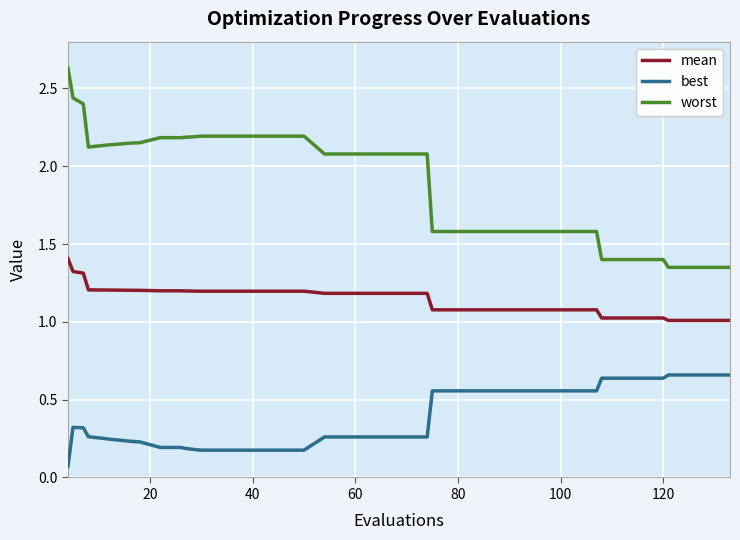

Does the chart have visible grid lines?

Yes